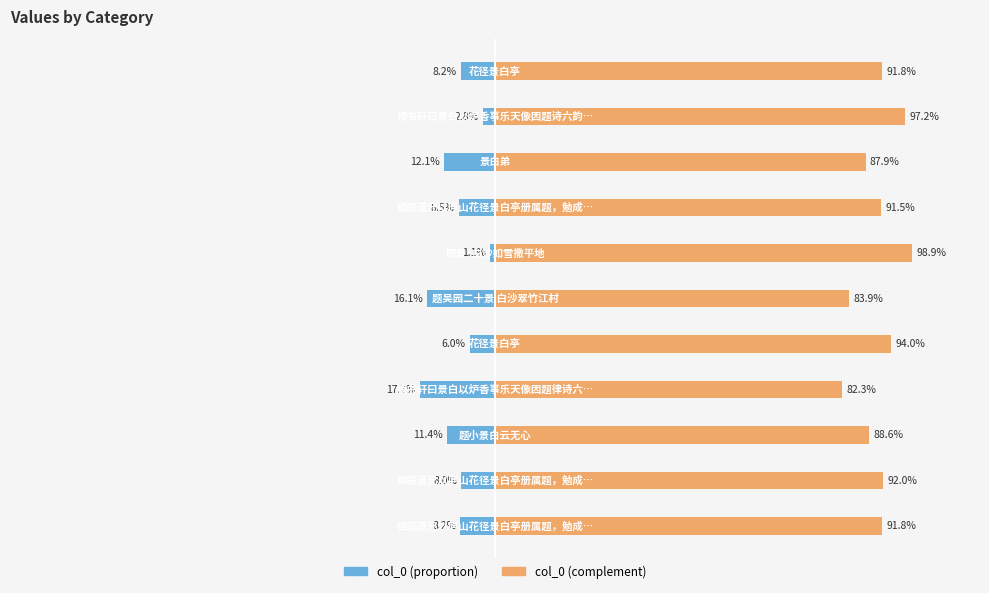

Which series has the largest total across all categories?

col_0 (right)